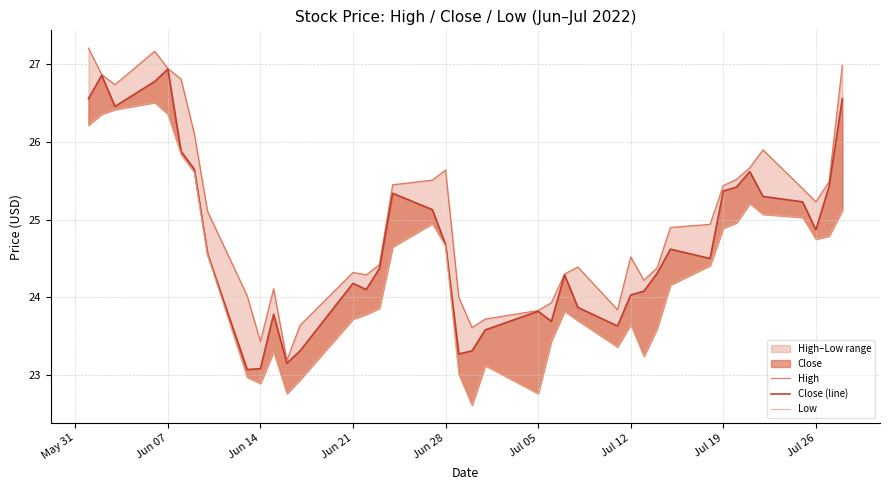

Rank the series by their maximum value, from highest to lowest.

High, Close (line), Low